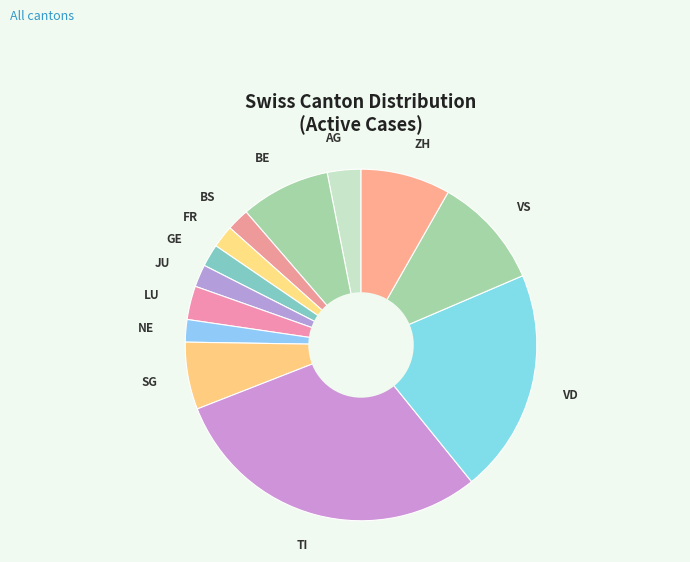

Does any single category account for the majority?

No